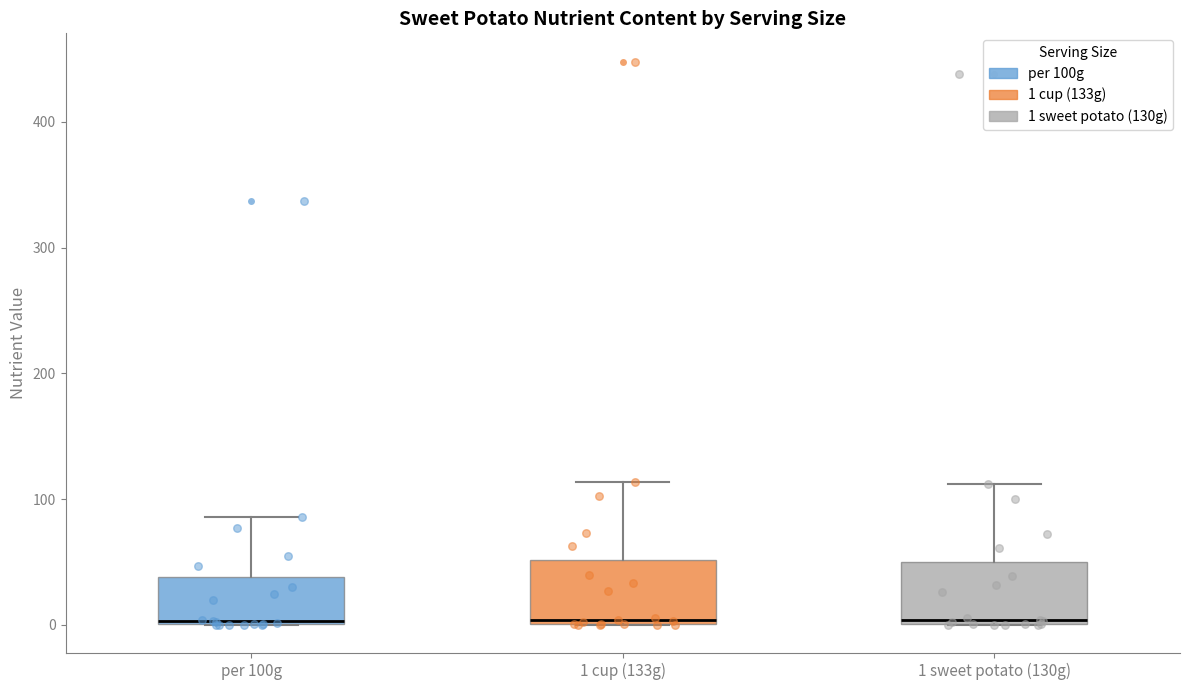

Where is the lower edge of the box for 1 sweet potato (130g) on the y-axis? The values are not printed on the chart, so give them approximately, as read against the axis.

0